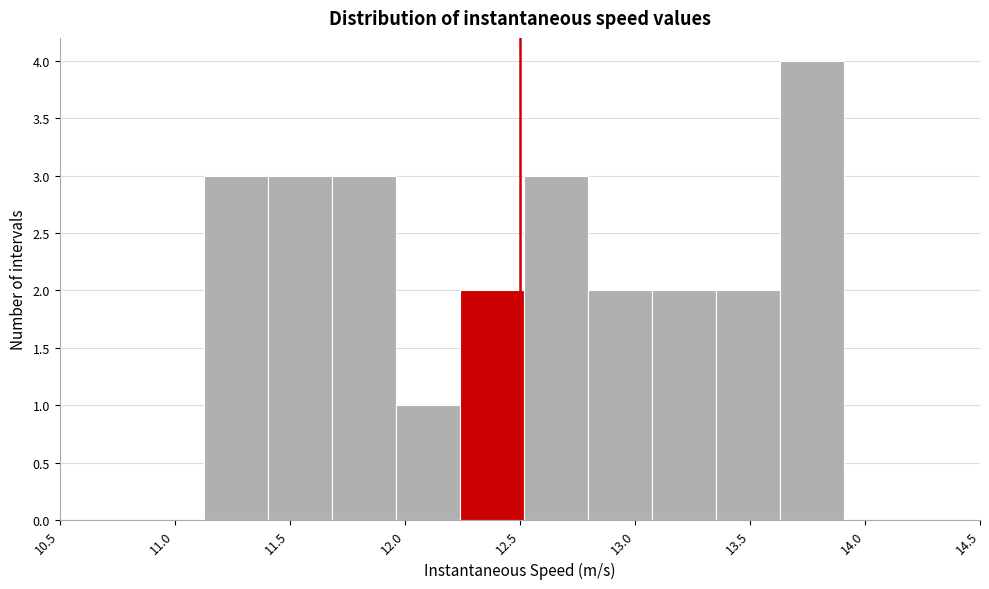

Which range on the x-axis has the tallest bar?

13.65 to 13.90